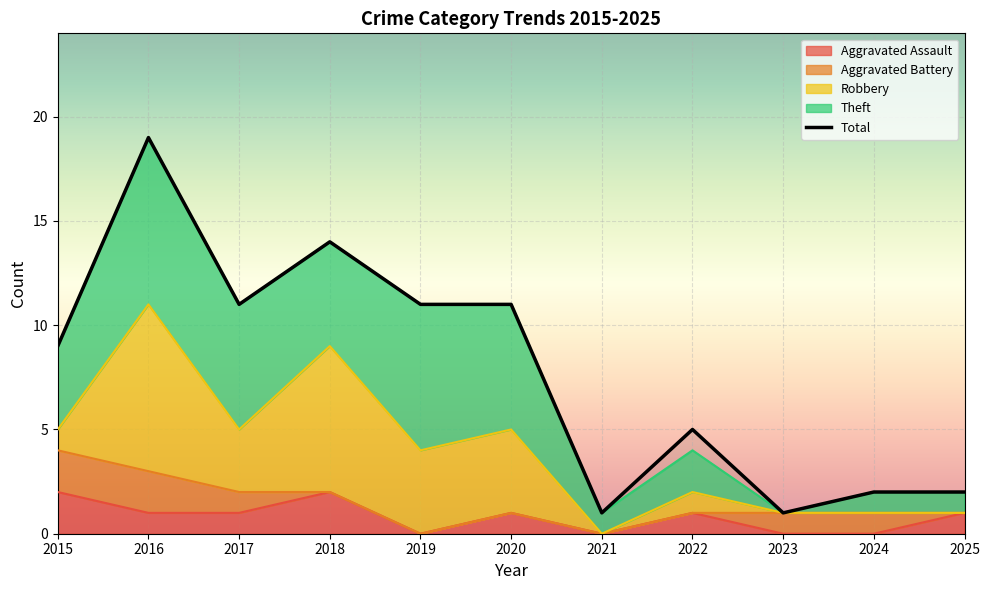

Which category has the highest value across all series?

2016